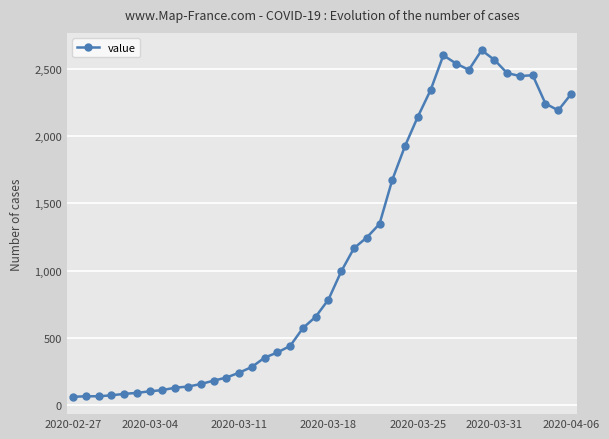

What is the minimum value shown in the chart?

61